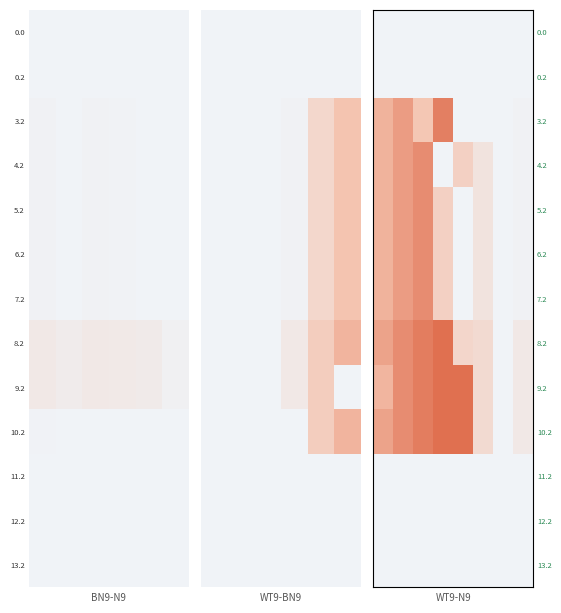

Which series has the largest total across all categories?

10.2